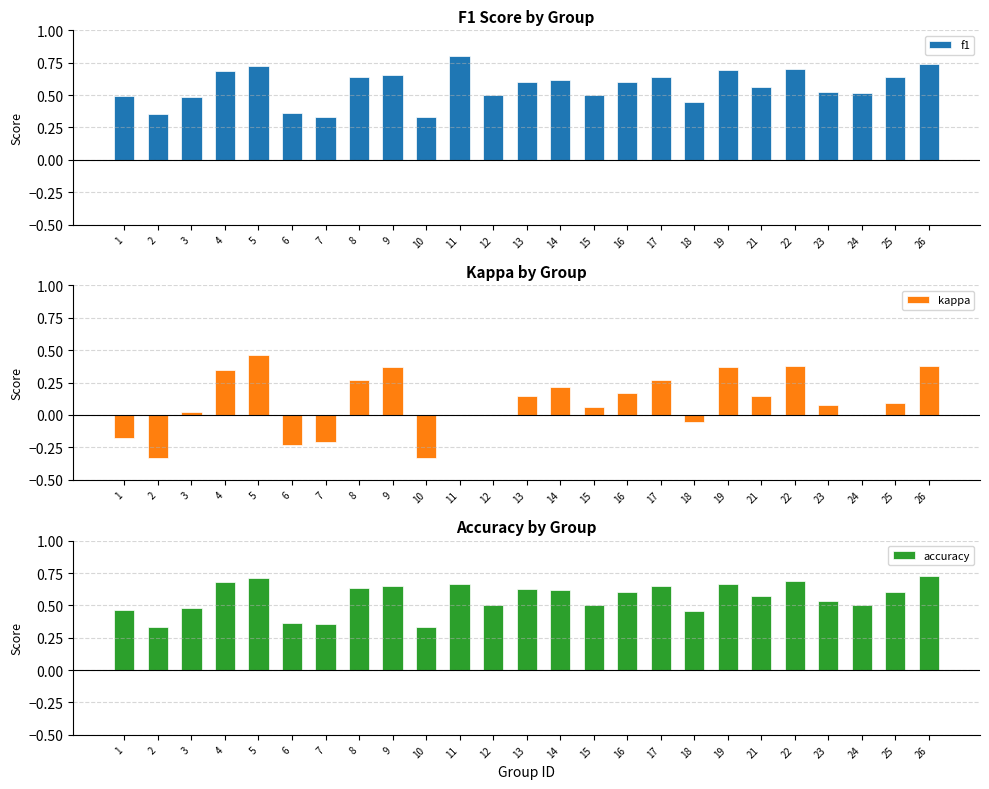

What is the average value of the kappa series?

0.1